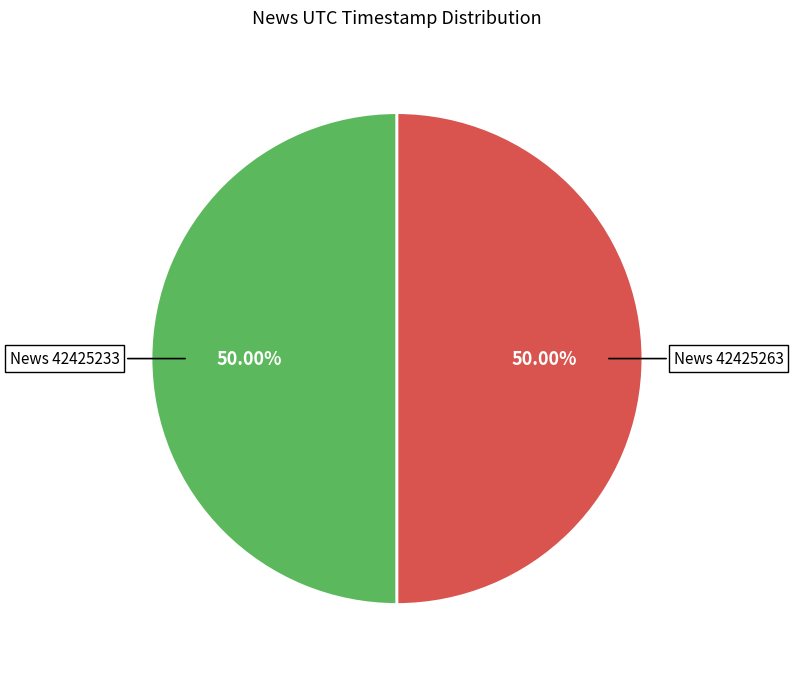

What is the ratio of the value at News 42425263 to the value at News 42425233?

1.0